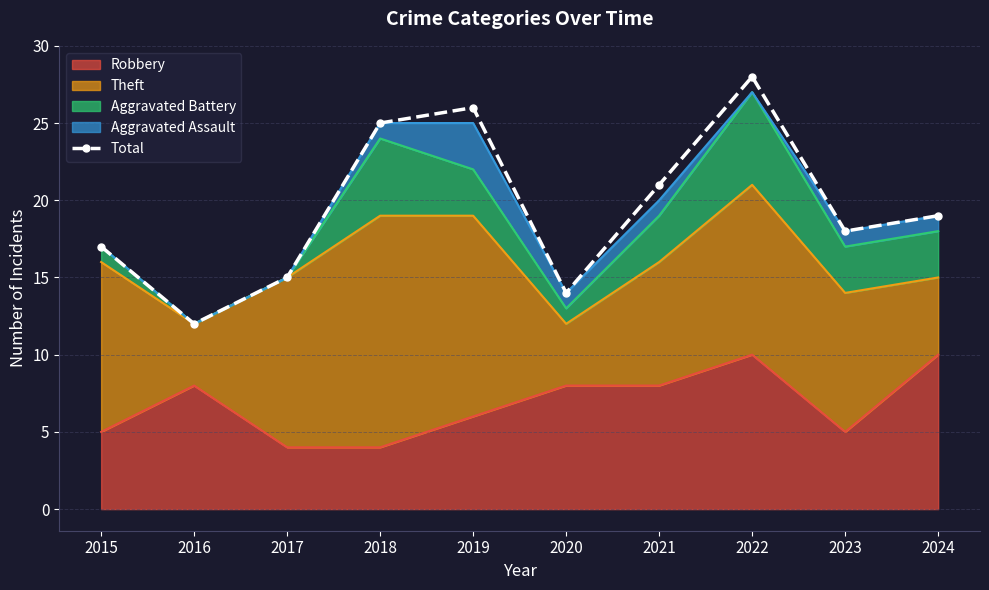

Reading left to right, what are all the values shown in this chart?

17	12	15	25	26	14	21	28	18	19